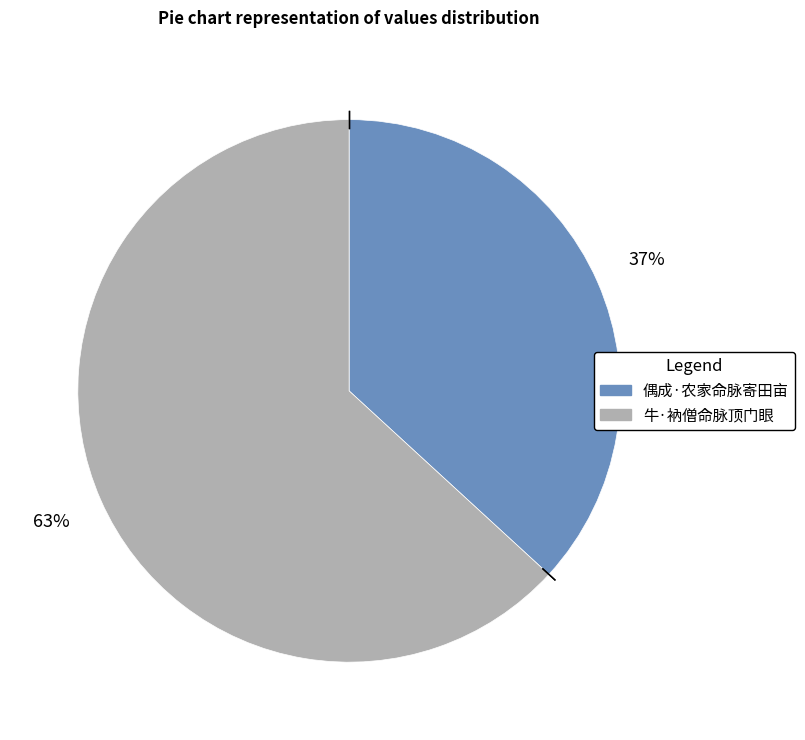

To the nearest percent, what percentage of the pie is 偶成·农家命脉寄田亩?

37%